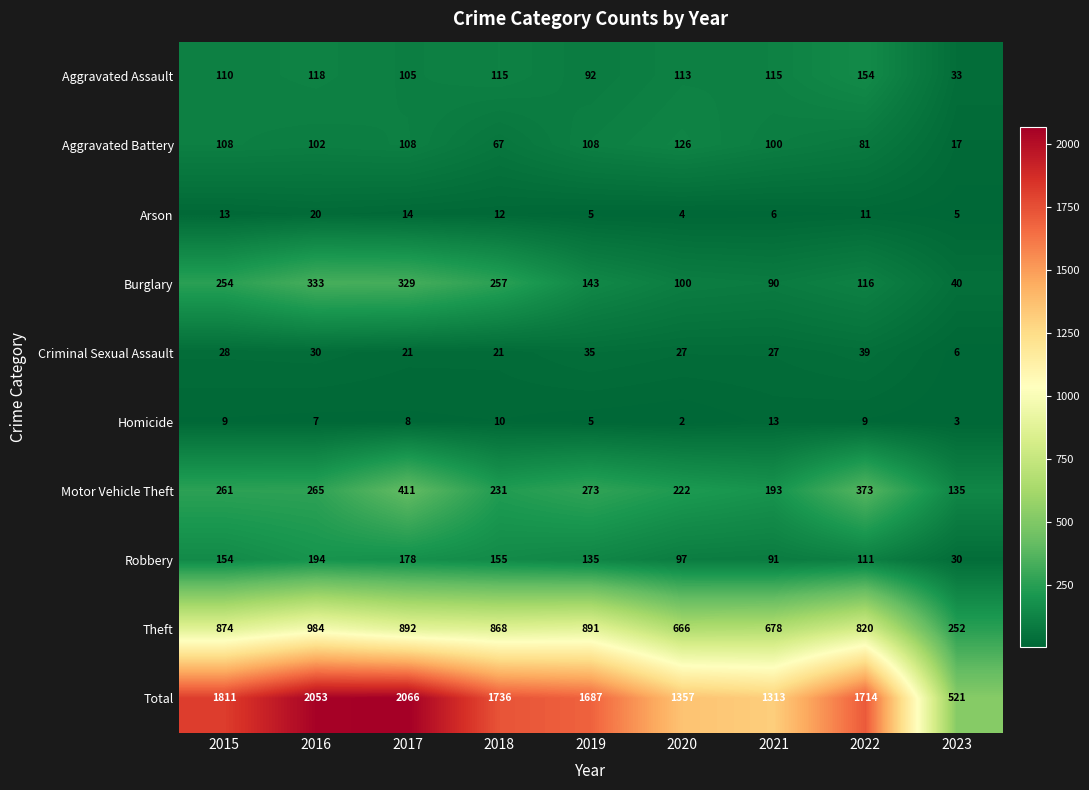

Rank the series by their maximum value, from lowest to highest.

Homicide, Arson, Criminal Sexual Assault, Aggravated Battery, Aggravated Assault, Robbery, Burglary, Motor Vehicle Theft, Theft, Total